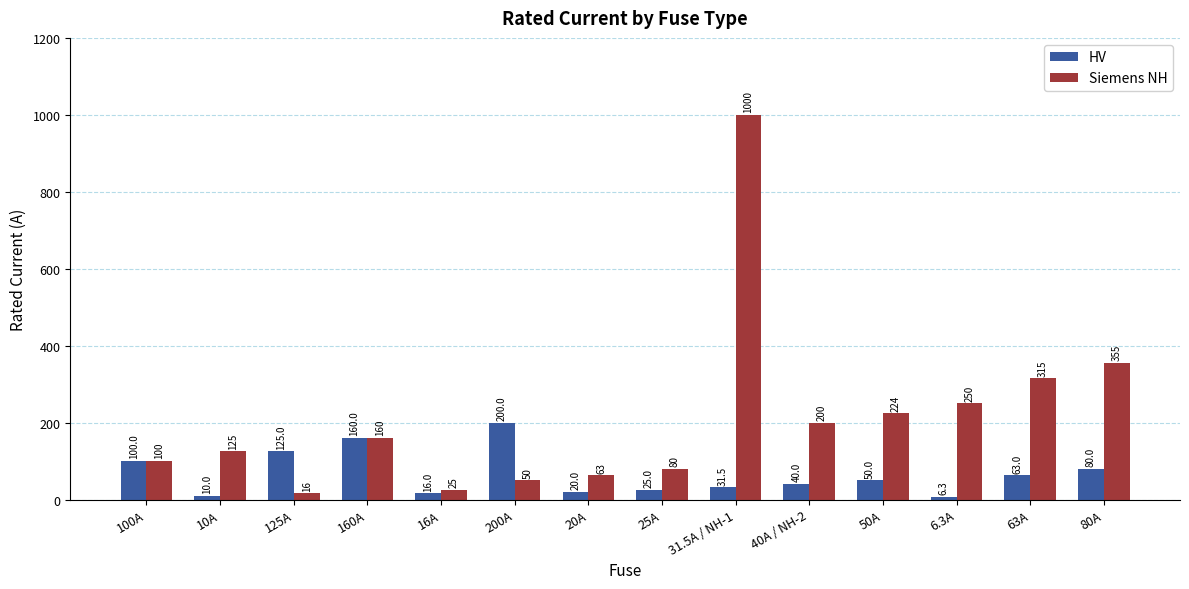

Does the chart contain any negative values?

No